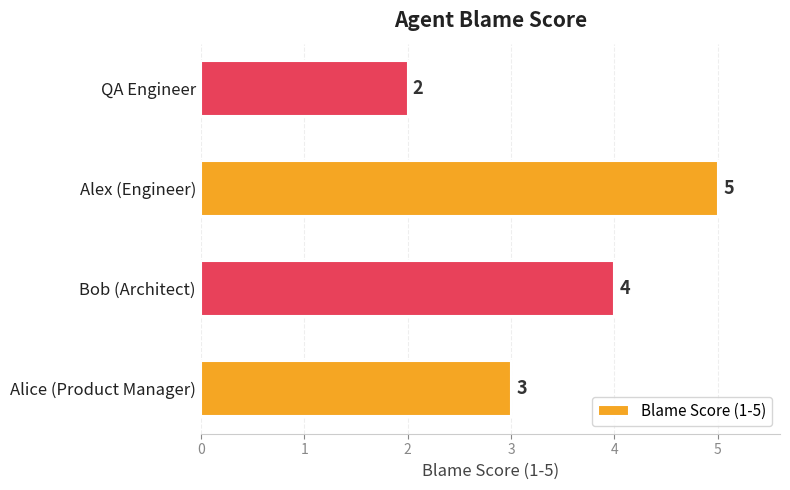

Read the value at Alice (Product Manager).

3